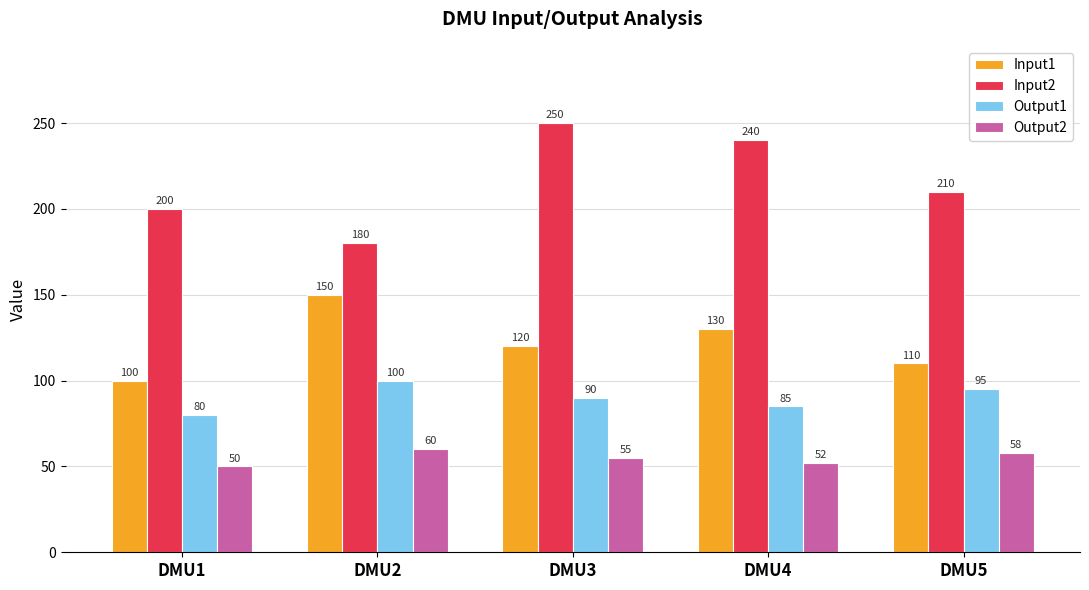

List the series in order of their overall mean, lowest first.

Output2, Output1, Input1, Input2